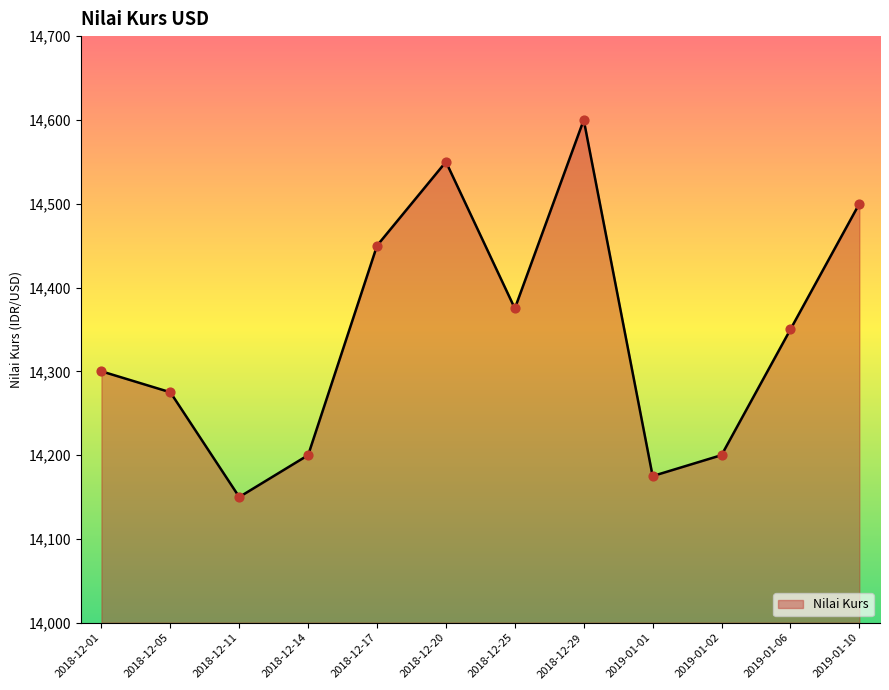

Which has a higher value, 2019-01-01 or 2019-01-10?

2019-01-10